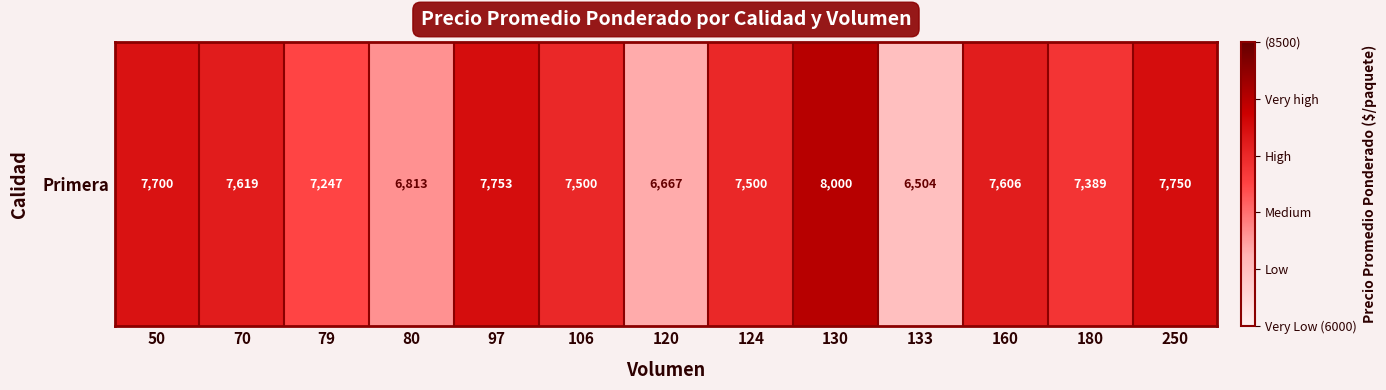

Is it true that the value at 79 is 11597?

False